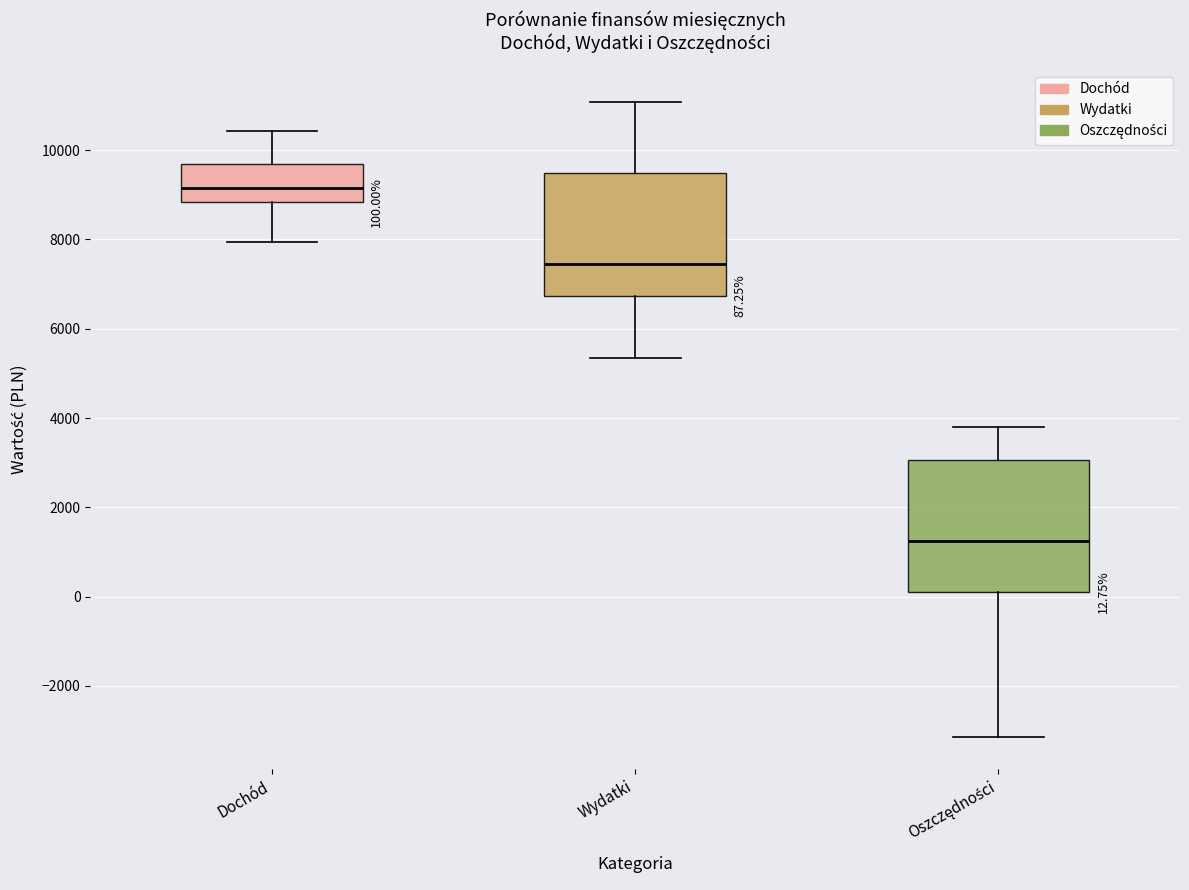

Which box is the tallest, from its lower edge to its upper edge?

Oszczędności